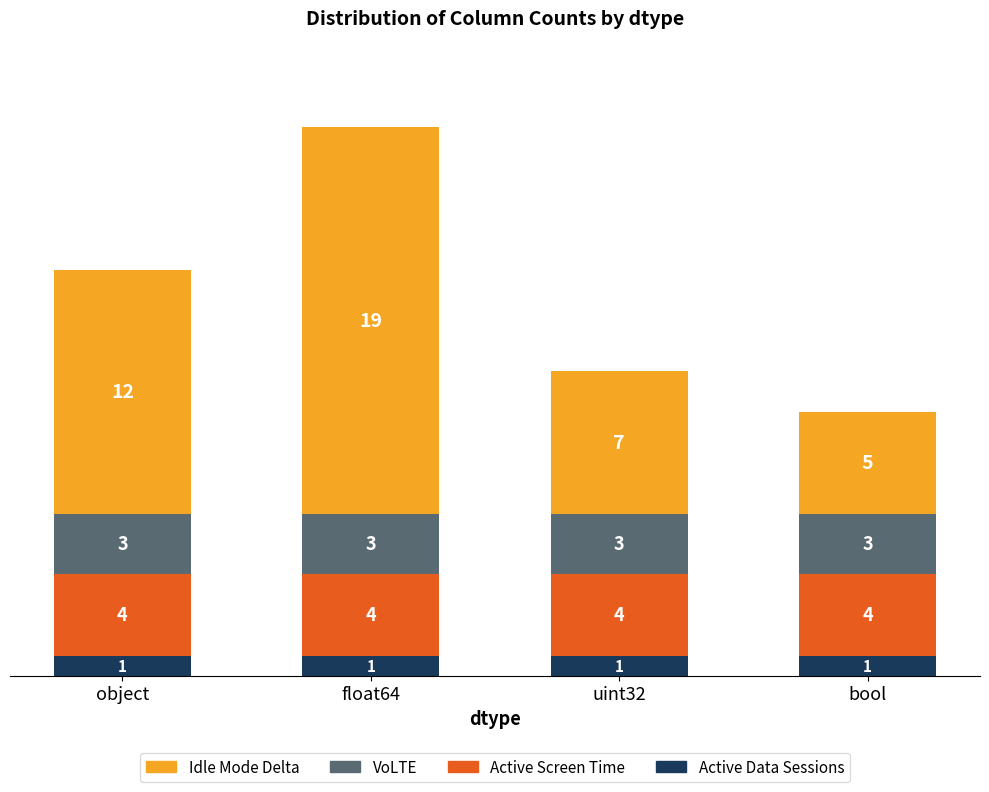

At which category is the sum across all series the highest?

float64